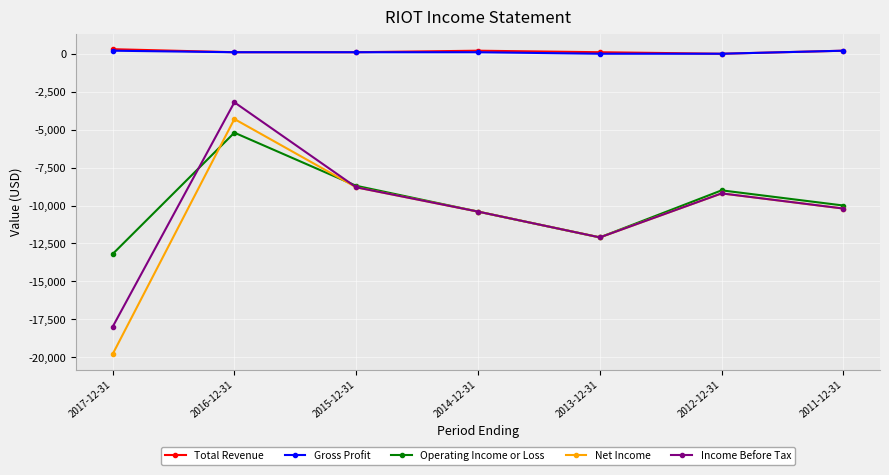

Which category has the lowest value across all series?

2017-12-31